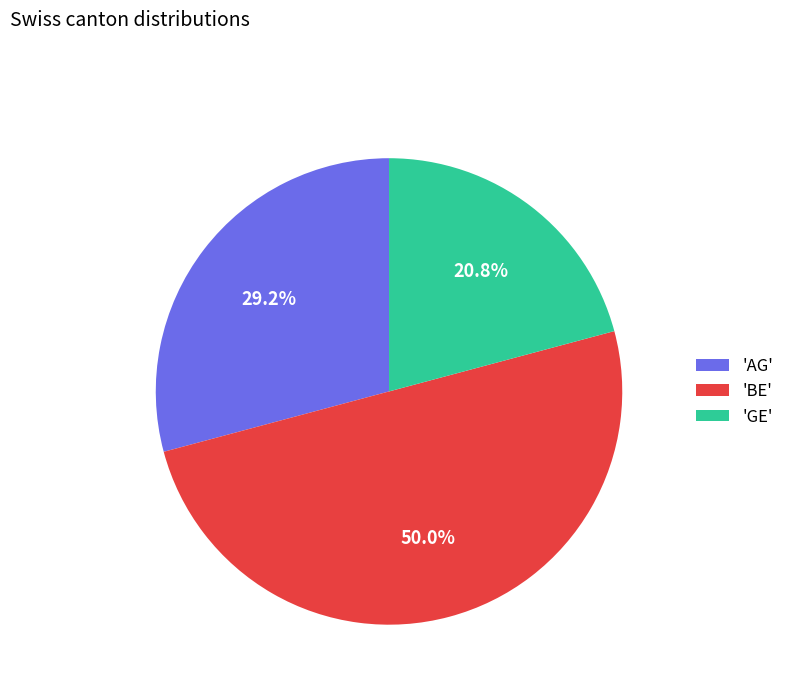

What percentage do 'GE' and 'BE' together represent?

70.8%